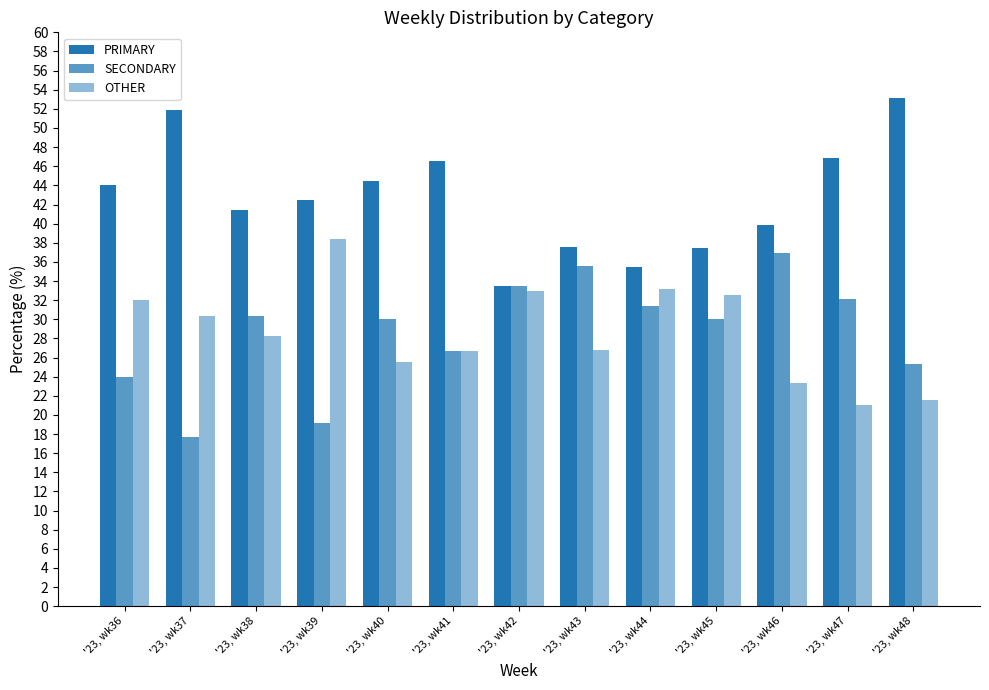

The value of SECONDARY at '23, wk44 is 31.4. True or false?

True